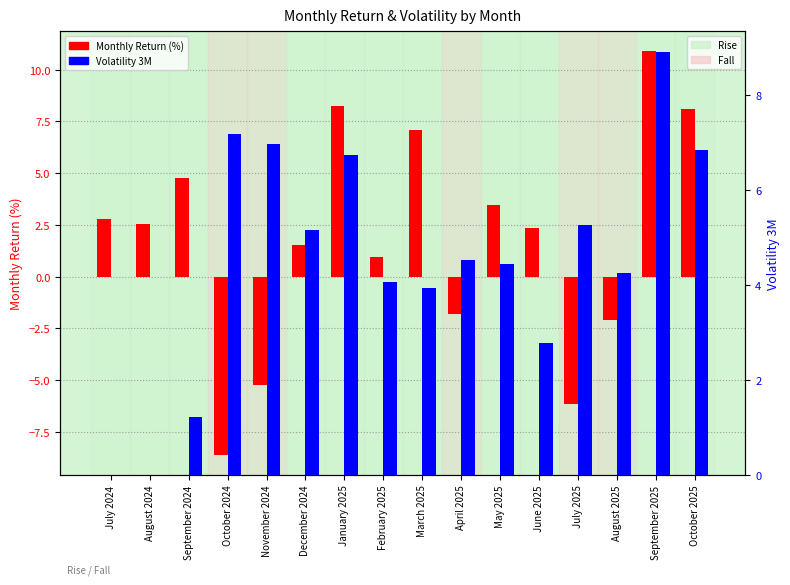

Rank the series by their maximum value, from lowest to highest.

Volatility 3M, Monthly Return